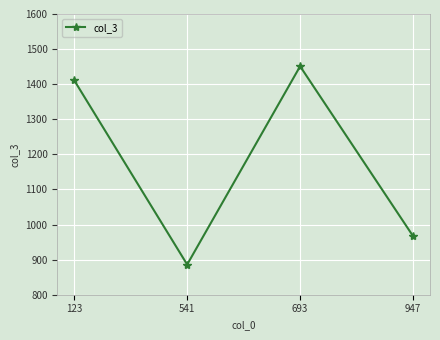

How many lines are shown in the chart?

1